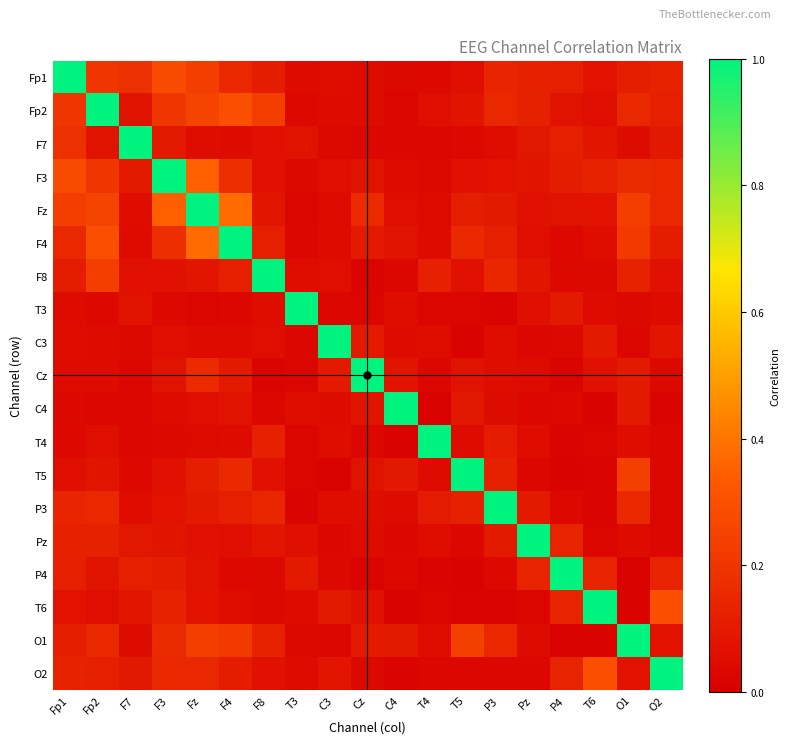

Reading left to right, list all the values displayed in this chart.

Fp1: Fp1=1.0	Fp2=0.2	F7=0.2	F3=0.3	Fz=0.2	F4=0.2	F8=0.1	T3=0.0	C3=0.1	Cz=0.0	C4=0.0	T4=0.0	T5=0.1	P3=0.1	Pz=0.1	P4=0.1	T6=0.1	O1=0.1	O2=0.1
Fp2: Fp1=0.2	Fp2=1.0	F7=0.1	F3=0.2	Fz=0.3	F4=0.3	F8=0.2	T3=0.0	C3=0.0	Cz=0.0	C4=0.0	T4=0.1	T5=0.1	P3=0.2	Pz=0.1	P4=0.1	T6=0.1	O1=0.2	O2=0.1
F7: Fp1=0.2	Fp2=0.1	F7=1.0	F3=0.1	Fz=0.1	F4=0.0	F8=0.1	T3=0.1	C3=0.0	Cz=0.0	C4=0.0	T4=0.0	T5=0.0	P3=0.1	Pz=0.1	P4=0.1	T6=0.1	O1=0.0	O2=0.1
F3: Fp1=0.3	Fp2=0.2	F7=0.1	F3=1.0	Fz=0.3	F4=0.2	F8=0.1	T3=0.0	C3=0.1	Cz=0.1	C4=0.0	T4=0.0	T5=0.1	P3=0.1	Pz=0.1	P4=0.1	T6=0.1	O1=0.2	O2=0.2
Fz: Fp1=0.2	Fp2=0.3	F7=0.1	F3=0.3	Fz=1.0	F4=0.4	F8=0.1	T3=0.0	C3=0.0	Cz=0.2	C4=0.1	T4=0.0	T5=0.1	P3=0.1	Pz=0.1	P4=0.1	T6=0.1	O1=0.2	O2=0.1
F4: Fp1=0.2	Fp2=0.3	F7=0.0	F3=0.2	Fz=0.4	F4=1.0	F8=0.1	T3=0.0	C3=0.0	Cz=0.1	C4=0.1	T4=0.0	T5=0.2	P3=0.1	Pz=0.1	P4=0.0	T6=0.1	O1=0.2	O2=0.1
F8: Fp1=0.1	Fp2=0.2	F7=0.1	F3=0.1	Fz=0.1	F4=0.1	F8=1.0	T3=0.1	C3=0.1	Cz=0.0	C4=0.0	T4=0.1	T5=0.1	P3=0.1	Pz=0.1	P4=0.0	T6=0.0	O1=0.1	O2=0.1
T3: Fp1=0.0	Fp2=0.0	F7=0.1	F3=0.0	Fz=0.0	F4=0.0	F8=0.1	T3=1.0	C3=0.0	Cz=0.0	C4=0.1	T4=0.0	T5=0.0	P3=0.0	Pz=0.1	P4=0.1	T6=0.0	O1=0.0	O2=0.0
C3: Fp1=0.1	Fp2=0.0	F7=0.0	F3=0.1	Fz=0.0	F4=0.0	F8=0.1	T3=0.0	C3=1.0	Cz=0.1	C4=0.0	T4=0.1	T5=0.0	P3=0.1	Pz=0.0	P4=0.0	T6=0.1	O1=0.0	O2=0.1
Cz: Fp1=0.0	Fp2=0.0	F7=0.0	F3=0.1	Fz=0.2	F4=0.1	F8=0.0	T3=0.0	C3=0.1	Cz=1.0	C4=0.1	T4=0.0	T5=0.1	P3=0.1	Pz=0.0	P4=0.0	T6=0.1	O1=0.1	O2=0.0
C4: Fp1=0.0	Fp2=0.0	F7=0.0	F3=0.0	Fz=0.1	F4=0.1	F8=0.0	T3=0.1	C3=0.0	Cz=0.1	C4=1.0	T4=0.0	T5=0.1	P3=0.0	Pz=0.0	P4=0.0	T6=0.0	O1=0.1	O2=0.0
T4: Fp1=0.0	Fp2=0.1	F7=0.0	F3=0.0	Fz=0.0	F4=0.0	F8=0.1	T3=0.0	C3=0.1	Cz=0.0	C4=0.0	T4=1.0	T5=0.0	P3=0.1	Pz=0.1	P4=0.0	T6=0.0	O1=0.1	O2=0.0
T5: Fp1=0.1	Fp2=0.1	F7=0.0	F3=0.1	Fz=0.1	F4=0.2	F8=0.1	T3=0.0	C3=0.0	Cz=0.1	C4=0.1	T4=0.0	T5=1.0	P3=0.1	Pz=0.0	P4=0.0	T6=0.0	O1=0.2	O2=0.0
P3: Fp1=0.1	Fp2=0.2	F7=0.1	F3=0.1	Fz=0.1	F4=0.1	F8=0.1	T3=0.0	C3=0.1	Cz=0.1	C4=0.0	T4=0.1	T5=0.1	P3=1.0	Pz=0.1	P4=0.0	T6=0.0	O1=0.2	O2=0.0
Pz: Fp1=0.1	Fp2=0.1	F7=0.1	F3=0.1	Fz=0.1	F4=0.1	F8=0.1	T3=0.1	C3=0.0	Cz=0.0	C4=0.0	T4=0.1	T5=0.0	P3=0.1	Pz=1.0	P4=0.1	T6=0.0	O1=0.0	O2=0.0
P4: Fp1=0.1	Fp2=0.1	F7=0.1	F3=0.1	Fz=0.1	F4=0.0	F8=0.0	T3=0.1	C3=0.0	Cz=0.0	C4=0.0	T4=0.0	T5=0.0	P3=0.0	Pz=0.1	P4=1.0	T6=0.1	O1=0.0	O2=0.1
T6: Fp1=0.1	Fp2=0.1	F7=0.1	F3=0.1	Fz=0.1	F4=0.1	F8=0.0	T3=0.0	C3=0.1	Cz=0.1	C4=0.0	T4=0.0	T5=0.0	P3=0.0	Pz=0.0	P4=0.1	T6=1.0	O1=0.0	O2=0.3
O1: Fp1=0.1	Fp2=0.2	F7=0.0	F3=0.2	Fz=0.2	F4=0.2	F8=0.1	T3=0.0	C3=0.0	Cz=0.1	C4=0.1	T4=0.1	T5=0.2	P3=0.2	Pz=0.0	P4=0.0	T6=0.0	O1=1.0	O2=0.1
O2: Fp1=0.1	Fp2=0.1	F7=0.1	F3=0.2	Fz=0.1	F4=0.1	F8=0.1	T3=0.0	C3=0.1	Cz=0.0	C4=0.0	T4=0.0	T5=0.0	P3=0.0	Pz=0.0	P4=0.1	T6=0.3	O1=0.1	O2=1.0